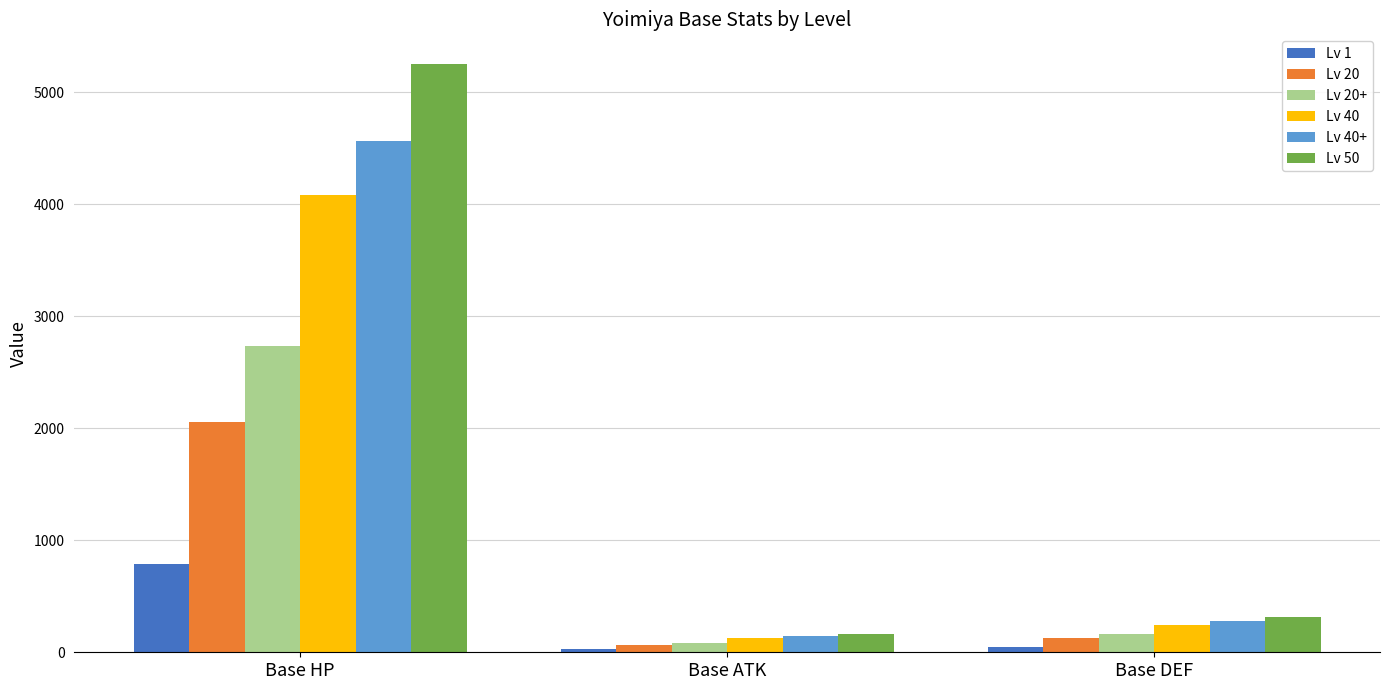

List the labels in order of Lv 20 value, smallest first.

Base ATK, Base DEF, Base HP